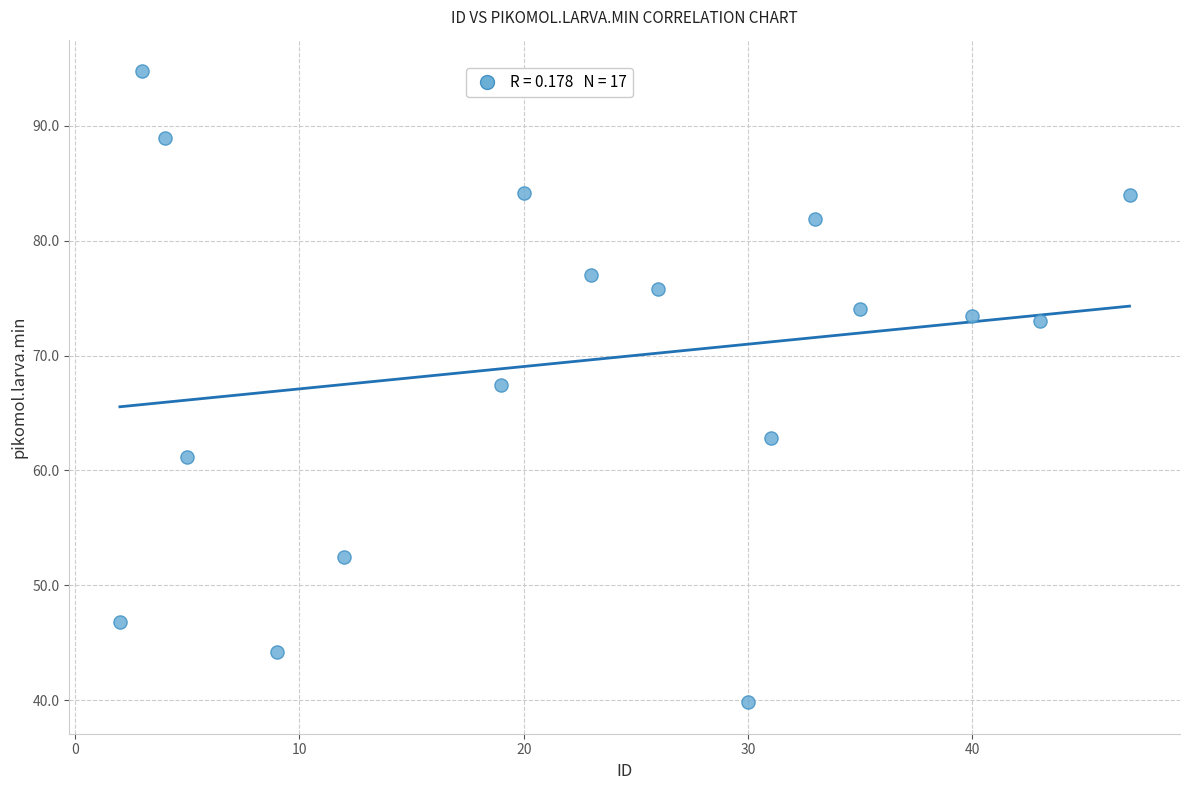

What is the range of X values (max minus min)?

45.0